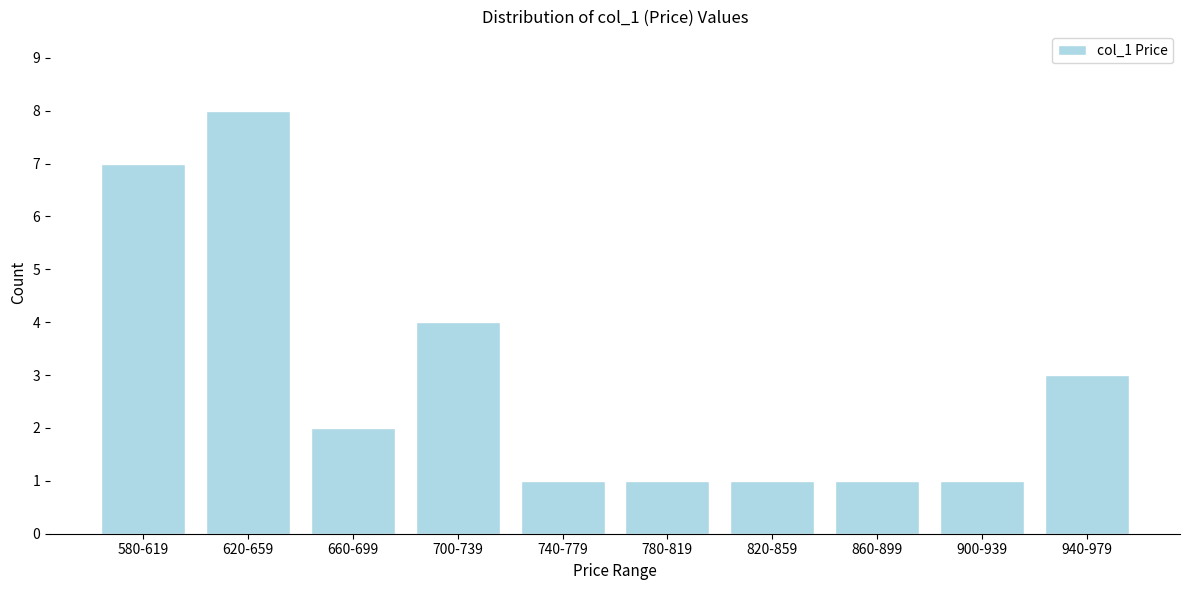

Reading left to right, what are all the values shown in this chart?

7	8	2	4	1	1	1	1	1	3